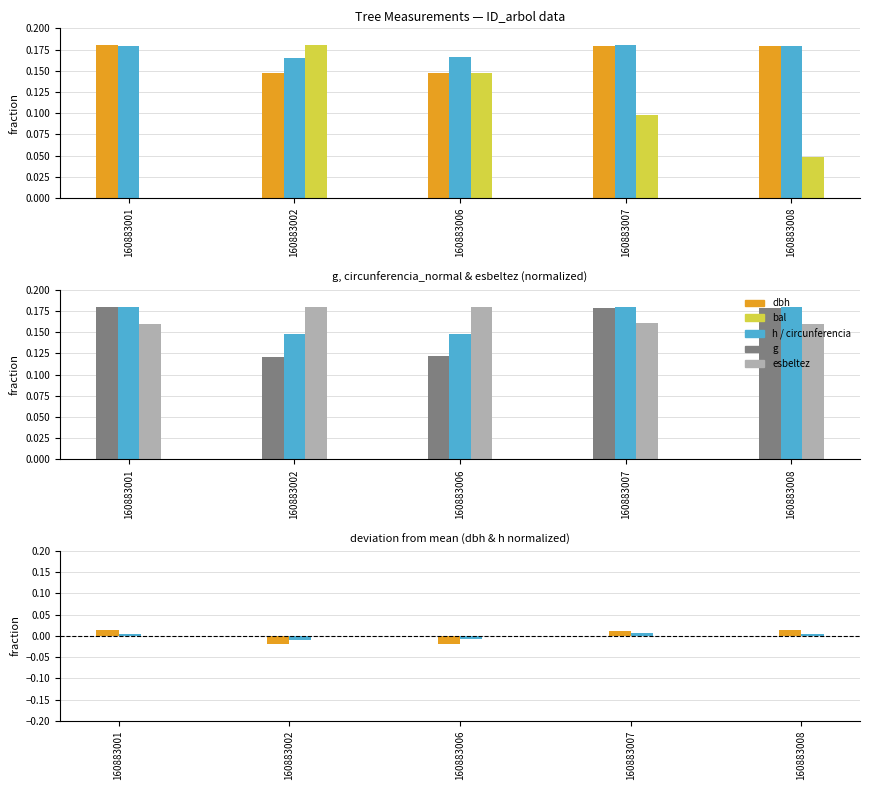

What is the difference between the highest and lowest values at 160883007?

0.2